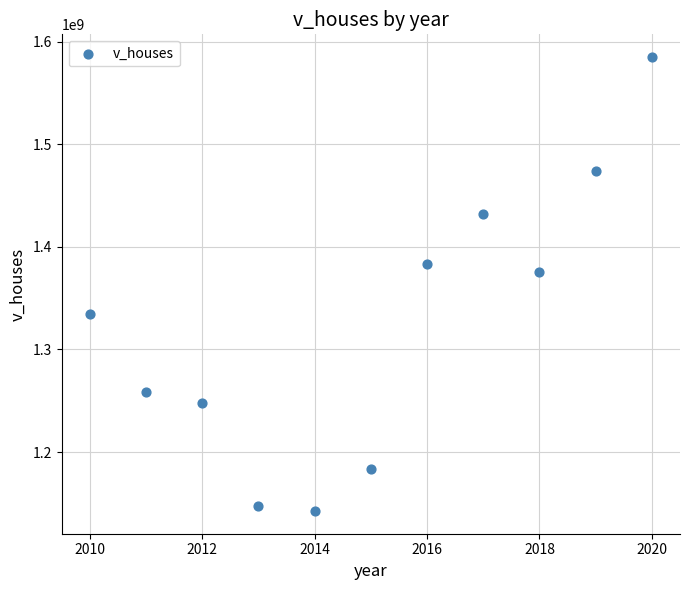

What Y value in the scatter plot is closest to 1363730700?

1375813800